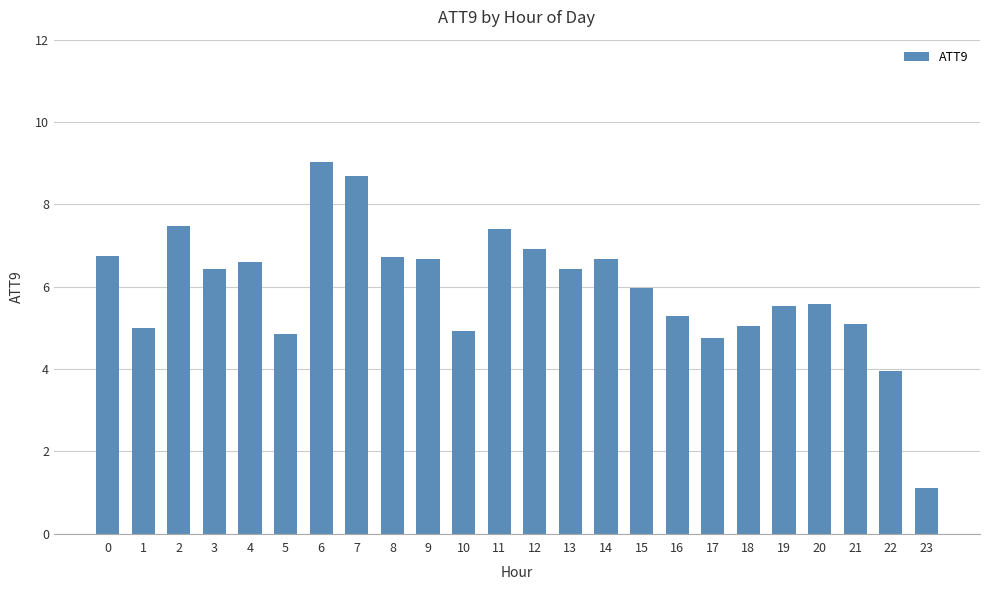

True or false: the data shows 8.3 at 17.

False